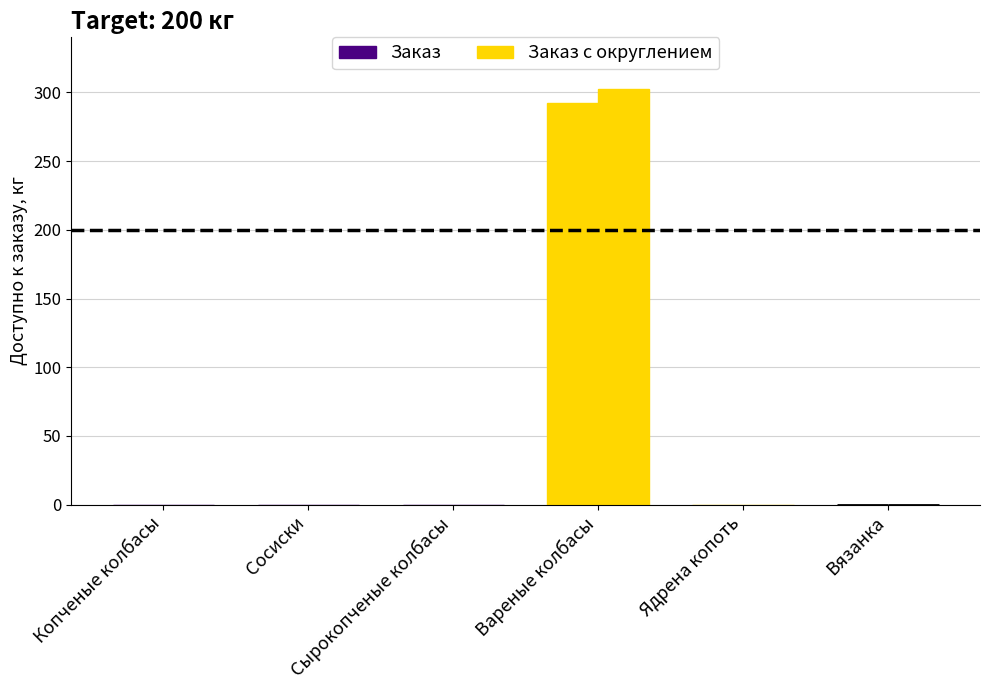

Are the bars grouped side by side (vs. stacked)?

Yes